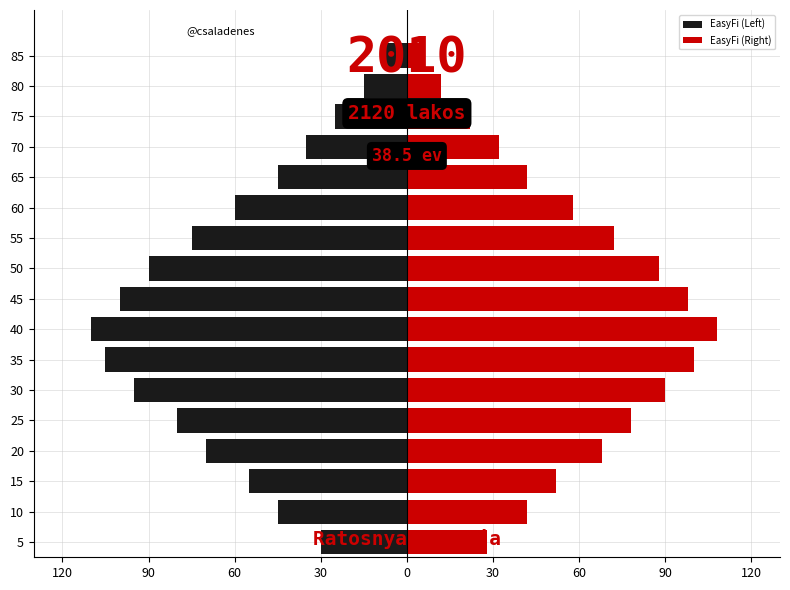

What is the minimum value shown in the chart?

-110